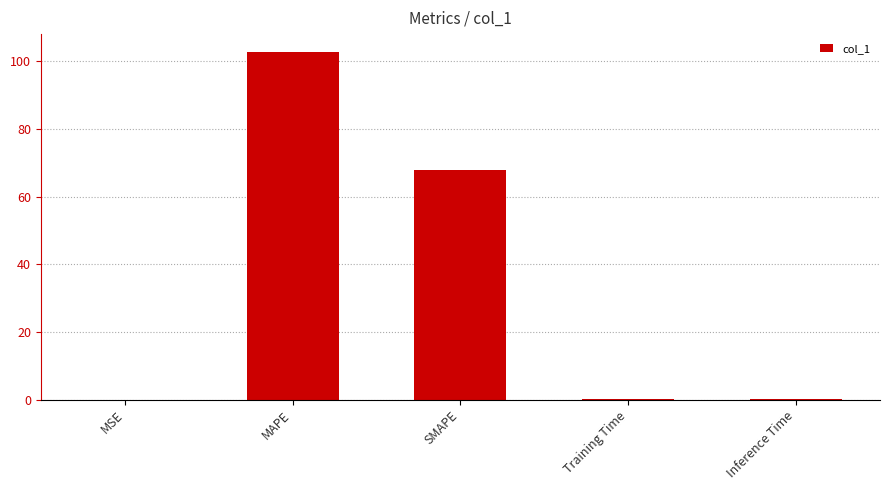

What is the sum of all values?

171.0